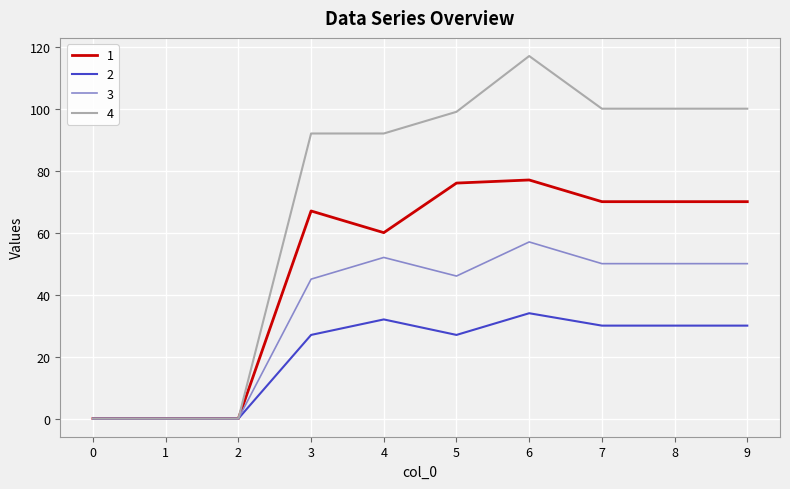

Which series changed the most between 3 and 7?

4